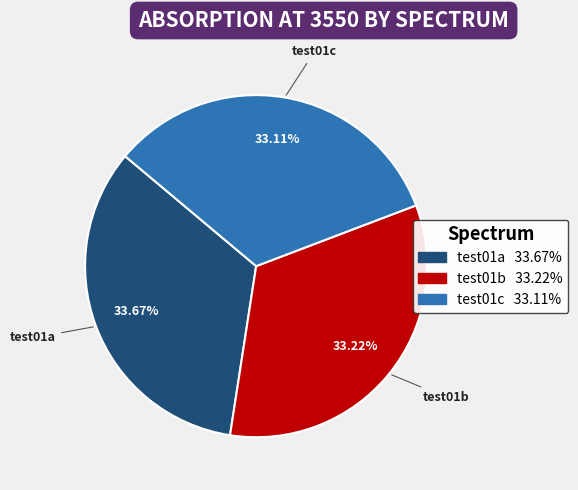

Combined, do test01b and test01a account for over 50%?

Yes